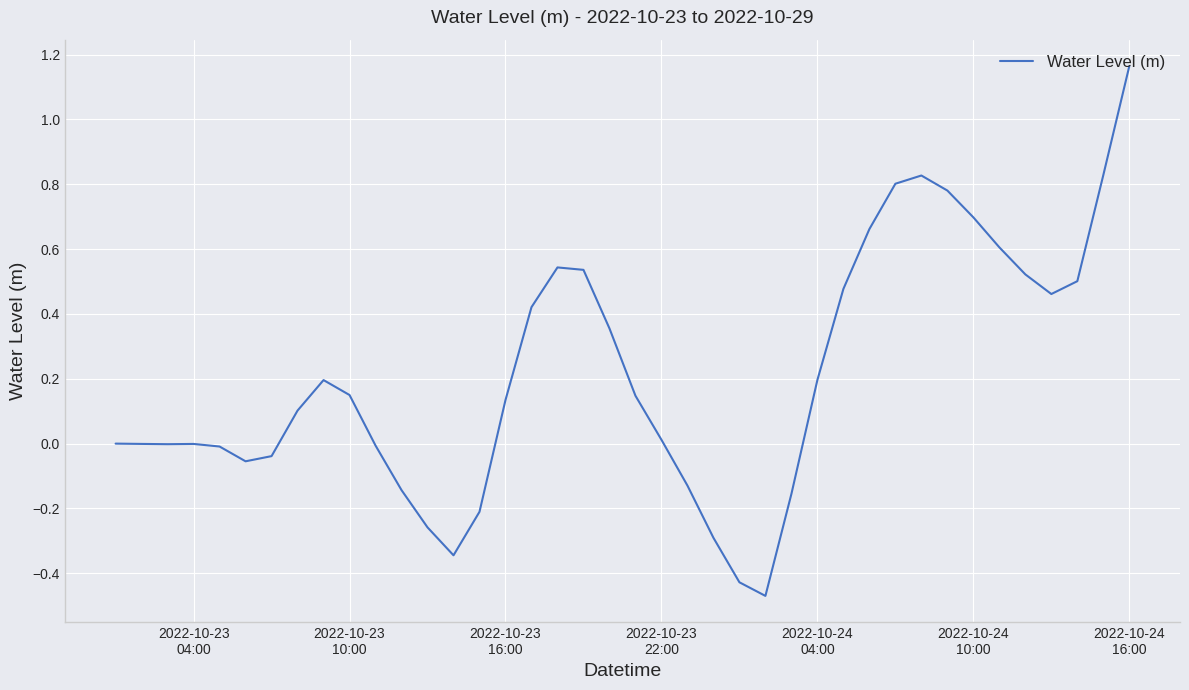

How many points are lower than both their immediate neighbors (excluding endpoints)?

5